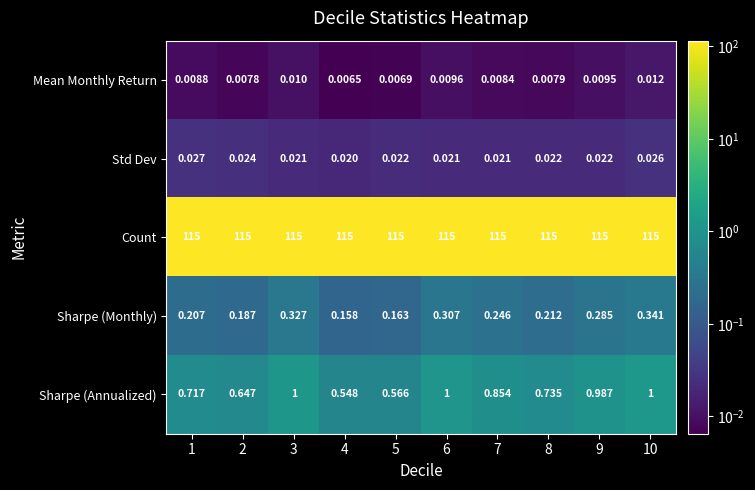

At which category is the sum across all series the highest?

10